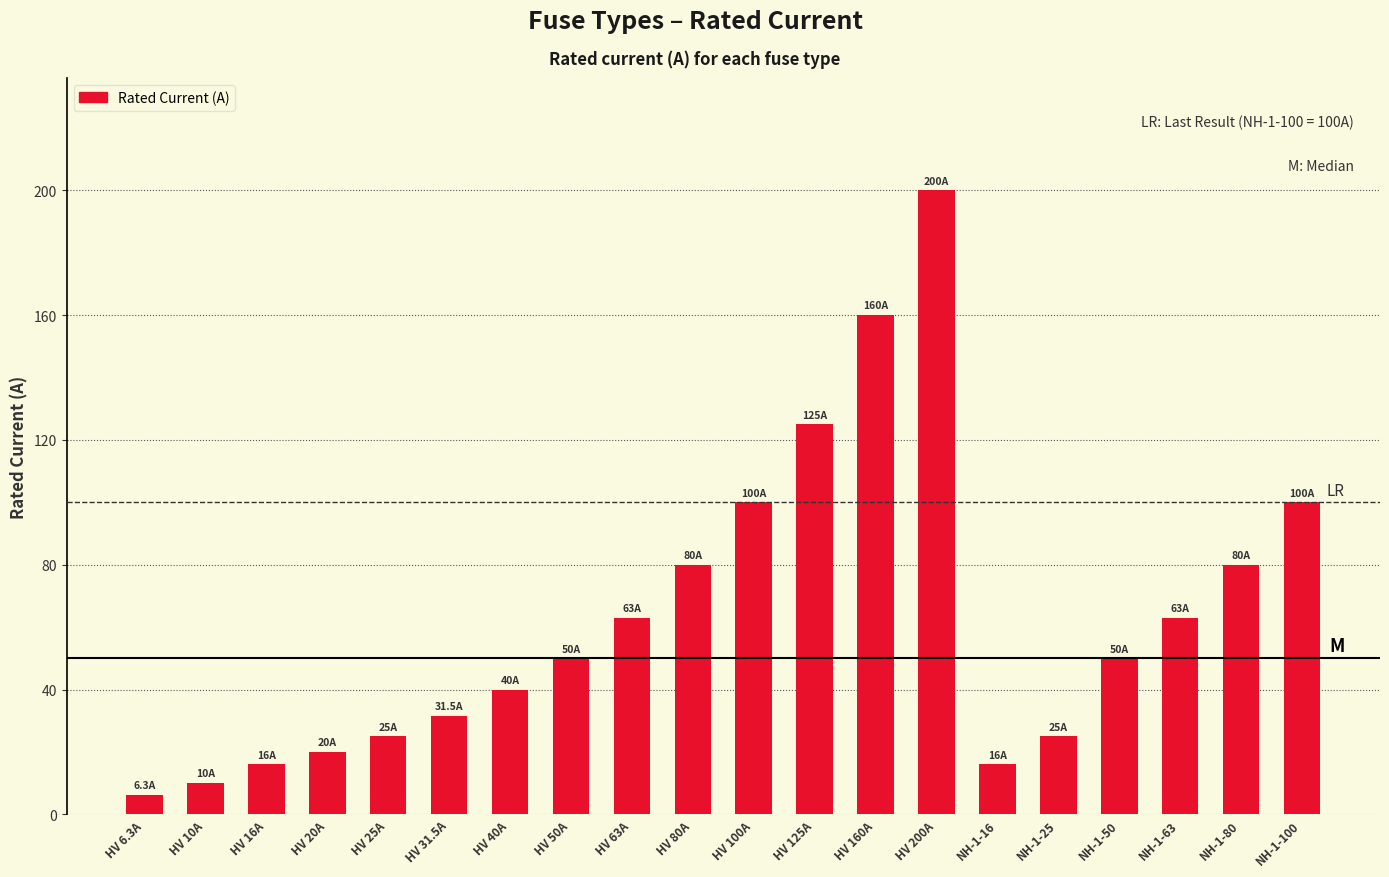

Count the number of data series in this chart.

1